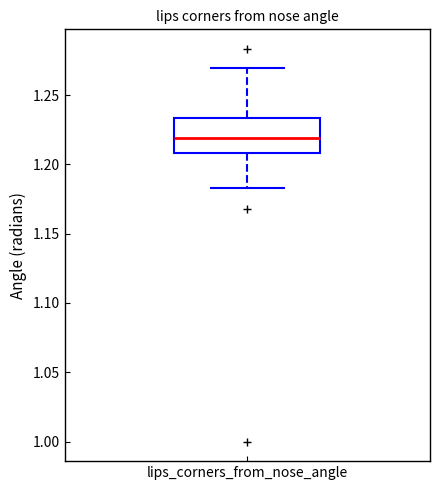

Read this box plot against the y-axis: the position of the median line, the range covered by the box, and the ends of both whiskers. The values are not printed on the chart, so give them approximately, as read against the axis.

median 1.220, box 1.210 to 1.235, whiskers 1.185 to 1.270